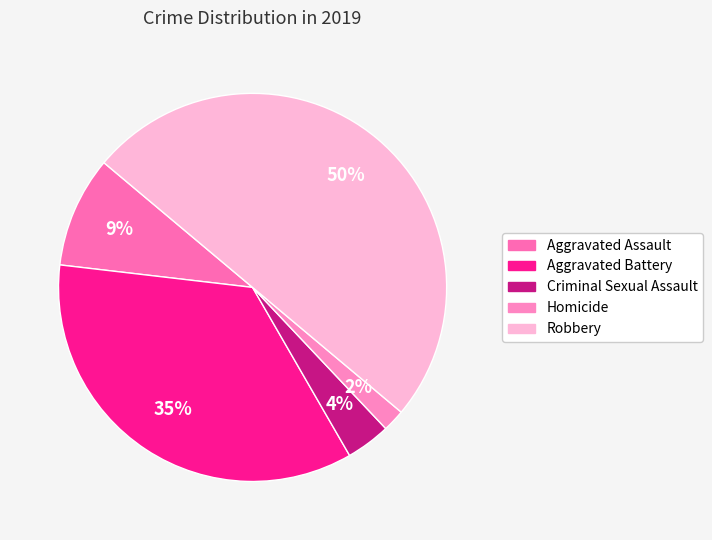

Does Aggravated Battery represent more than half of the total?

No